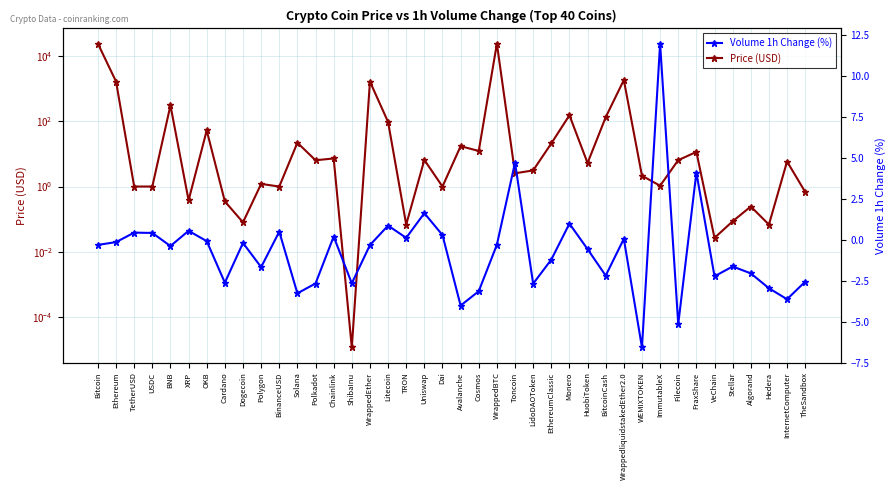

Which series changed the most between Polygon and LidoDAOToken?

Price (USD)